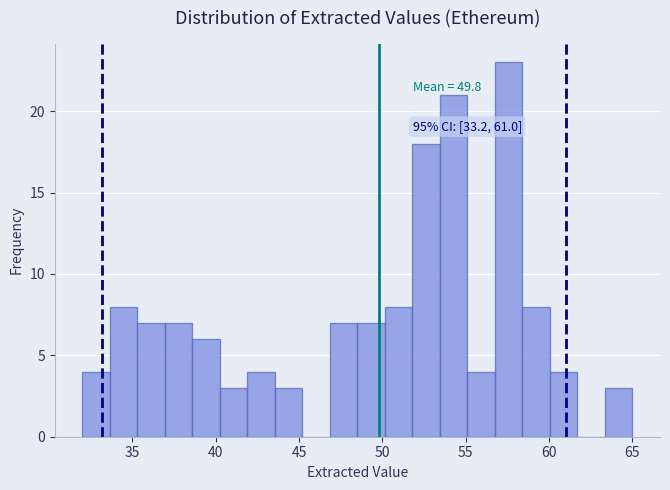

Around what value on the x-axis is the tallest bar? Give the approximate position of its centre, as read against the axis.

57.5